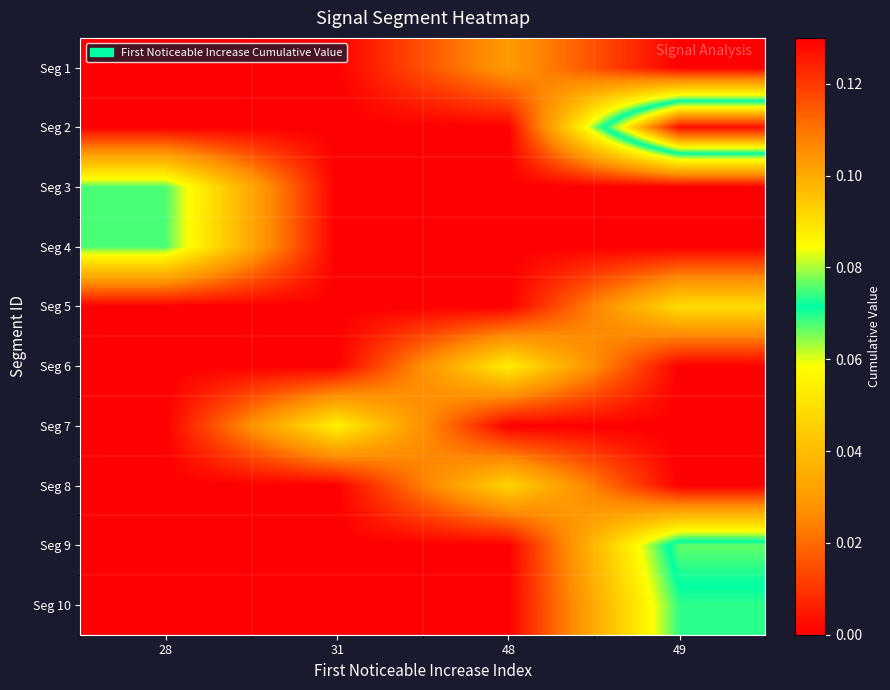

Reading right to left, extract all data points from this chart.

row_0: 49=0.0	48=0.0	31=0.0	28=0.0
row_1: 49=0.1	48=0.0	31=0.0	28=0.0
row_2: 49=0.0	48=0.0	31=0.0	28=0.1
row_3: 49=0.0	48=0.0	31=0.0	28=0.1
row_4: 49=0.0	48=0.0	31=0.0	28=0.0
row_5: 49=0.0	48=0.1	31=0.0	28=0.0
row_6: 49=0.0	48=0.0	31=0.1	28=0.0
row_7: 49=0.0	48=0.0	31=0.0	28=0.0
row_8: 49=0.1	48=0.0	31=0.0	28=0.0
row_9: 49=0.1	48=0.0	31=0.0	28=0.0